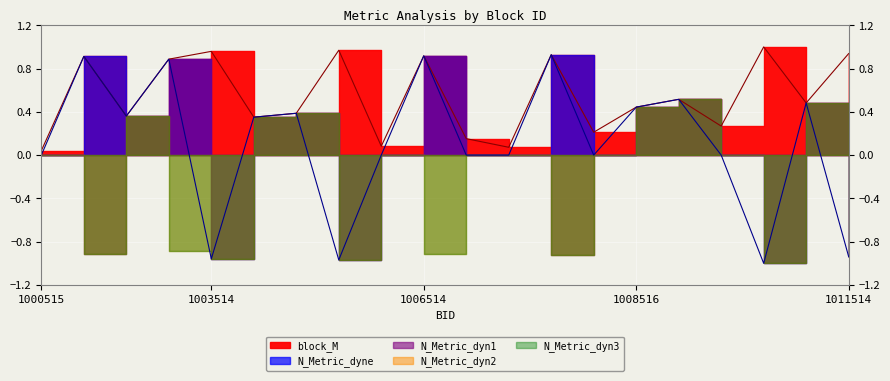

What is the lowest value of the N_Metric_dyn1 series?

-1.0